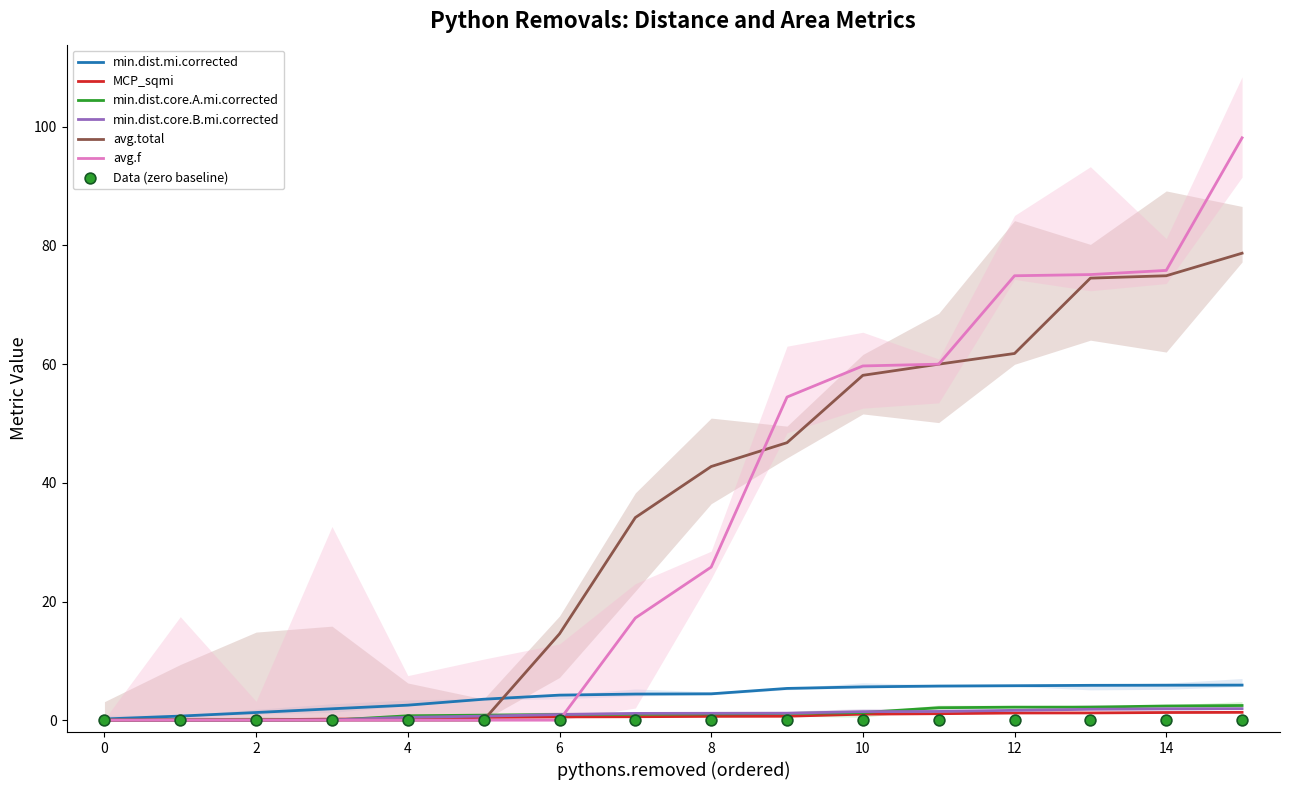

Which series has the largest Y range (max minus min)?

avg.f